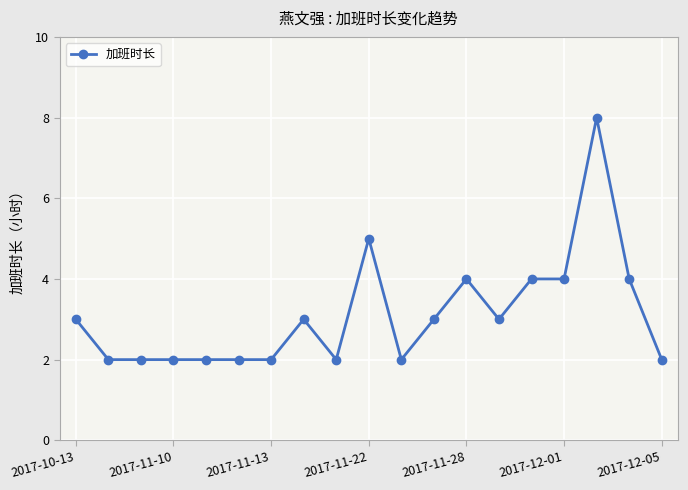

What is the difference between the maximum and minimum values?

6